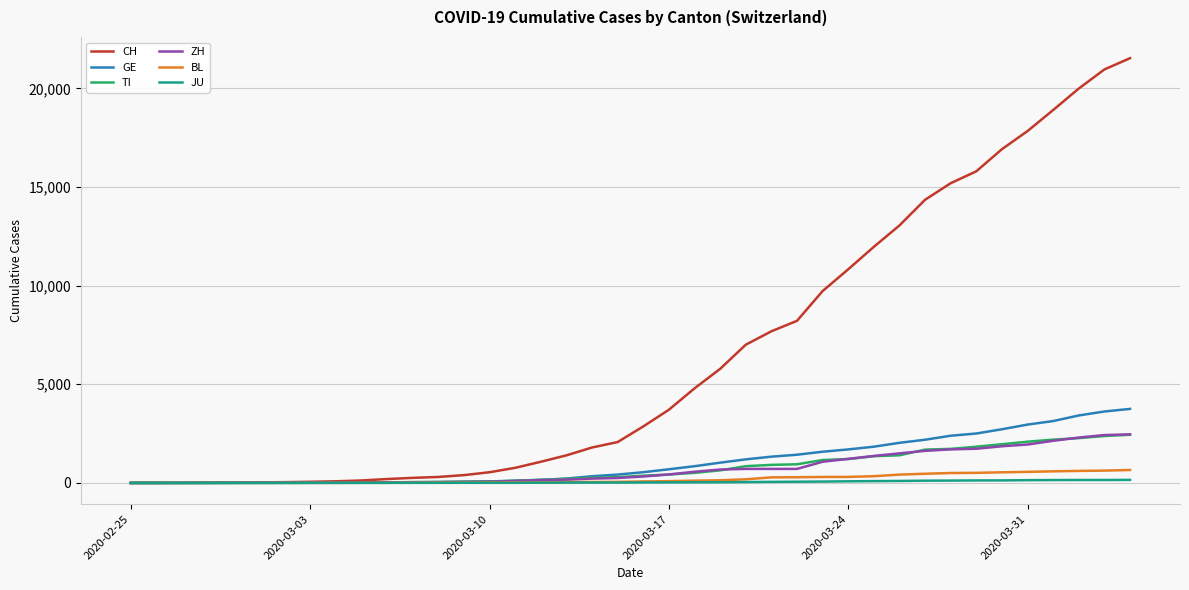

What is the maximum value shown in the chart?

21530